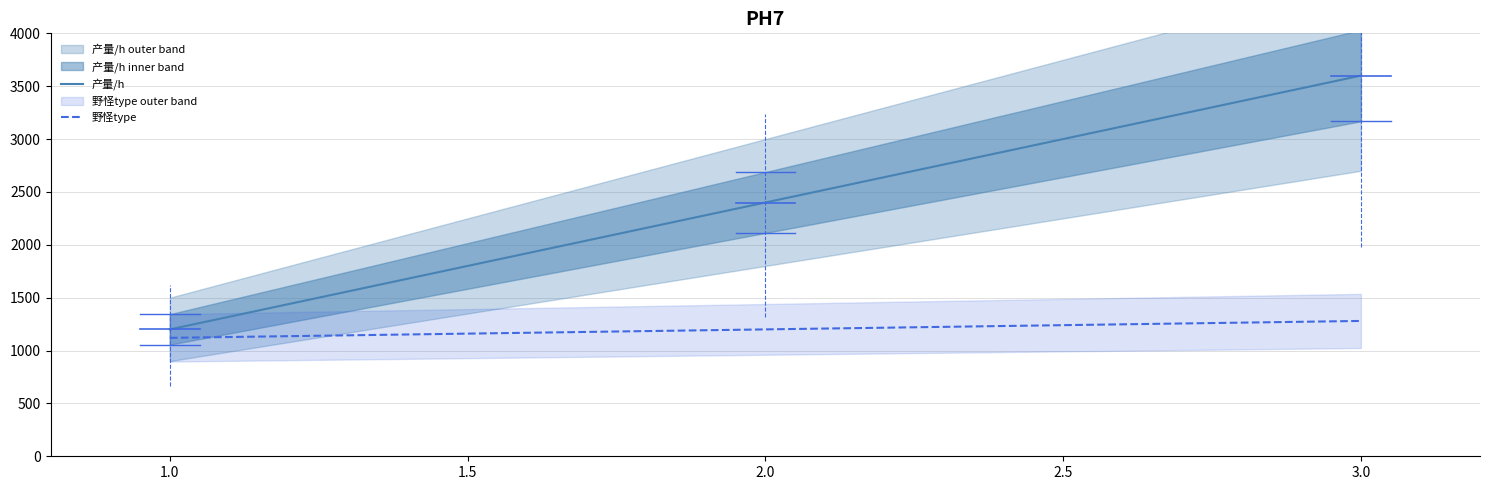

True or false: 产量/h has a value of 3312 at 1.0.

False